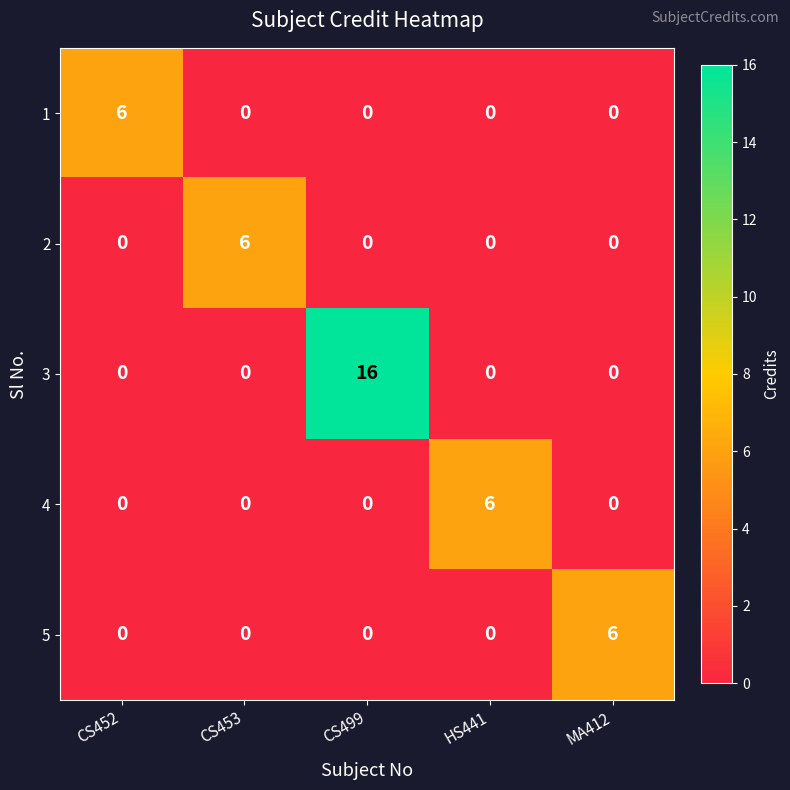

Between CS499 and MA412, which series saw the biggest shift?

3